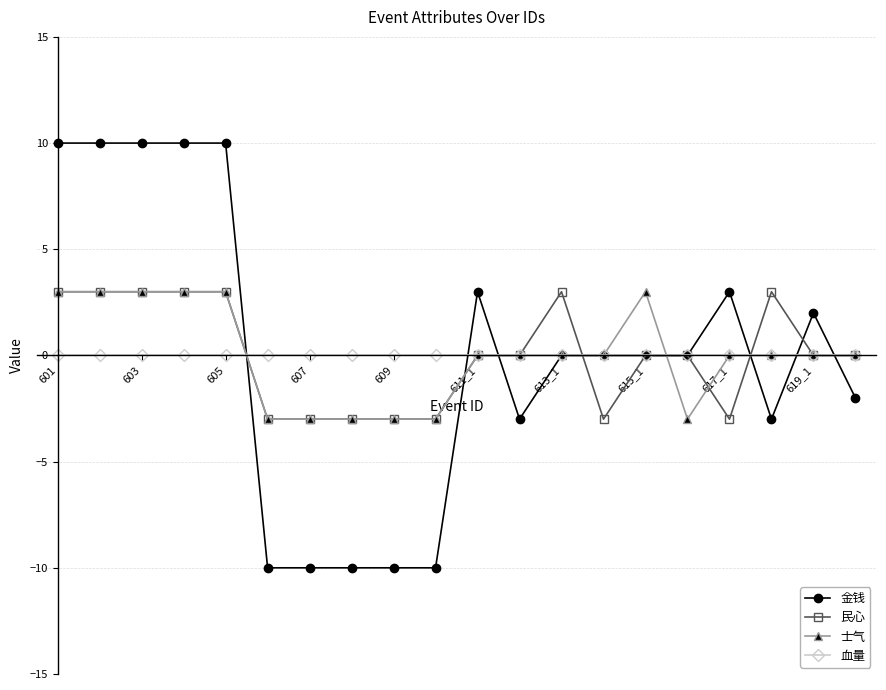

What is the smallest value displayed?

-10